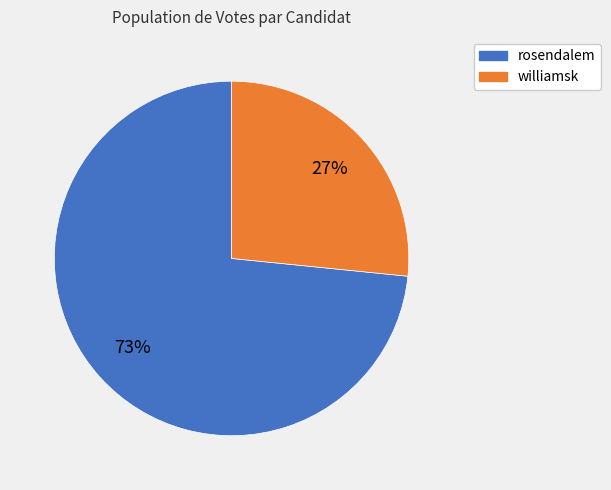

What percentage is the williamsk slice, to the nearest percent?

27%